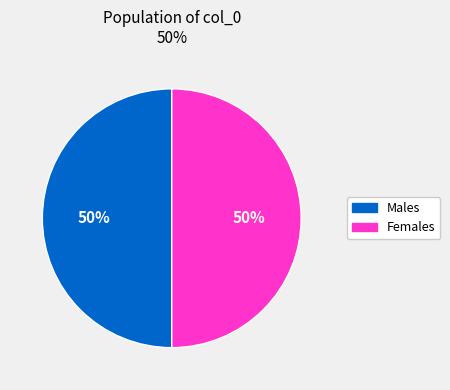

Count the number of slices in the pie.

2